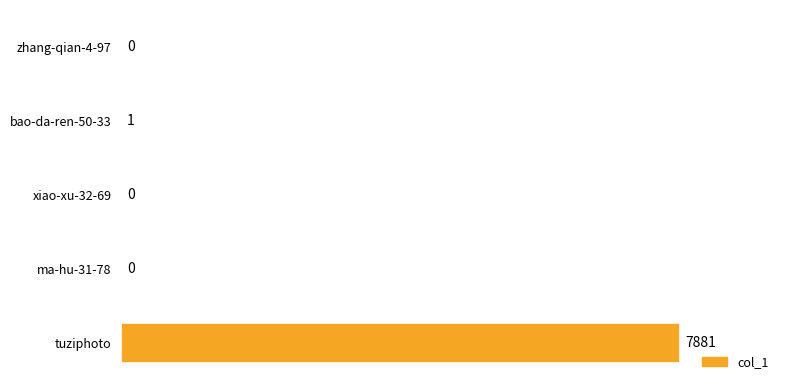

At which label is the value closest to 3940?

bao-da-ren-50-33